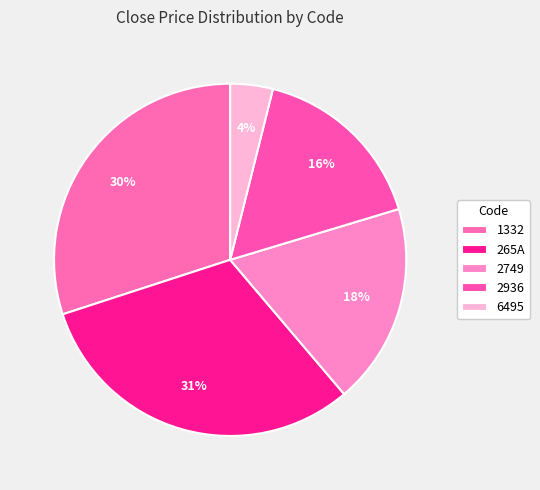

Count the number of slices in the pie.

5